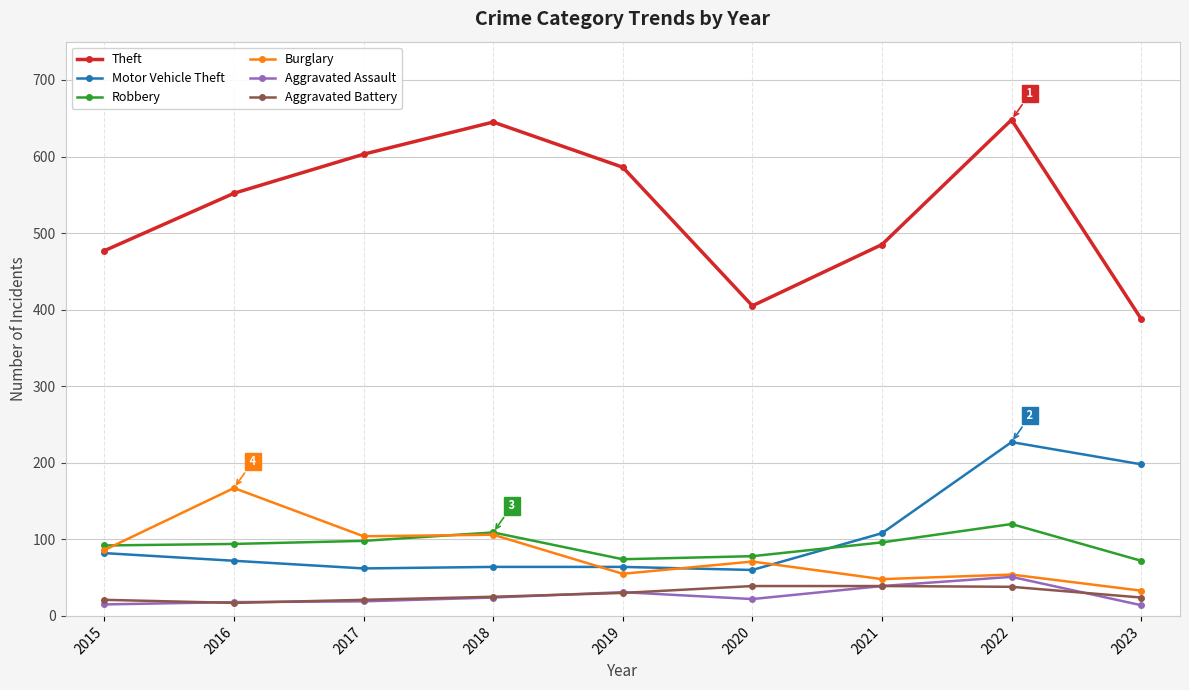

What are all the series names shown in the legend?

Theft, Motor Vehicle Theft, Robbery, Burglary, Aggravated Assault, Aggravated Battery